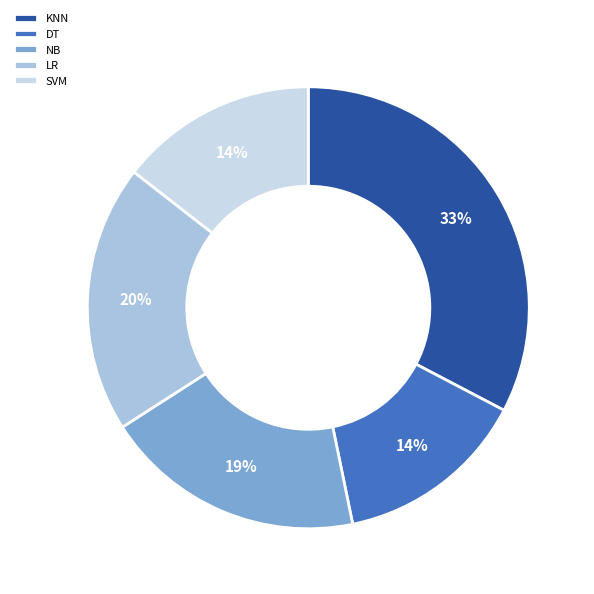

Which slice is the largest?

KNN